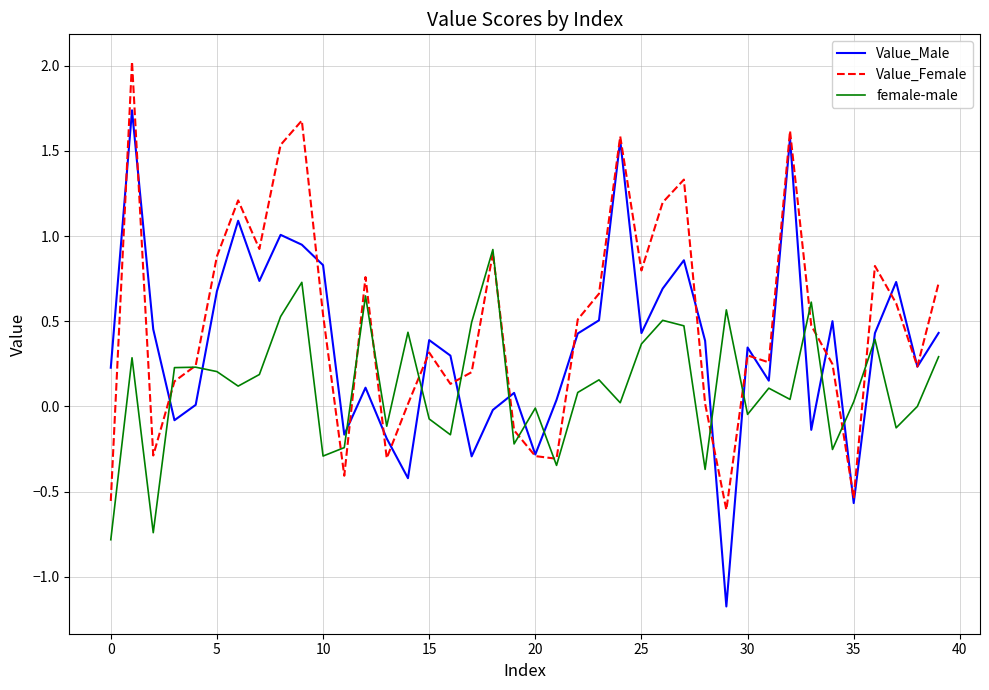

Rank the series by their average value, from lowest to highest.

female-male, Value_Male, Value_Female